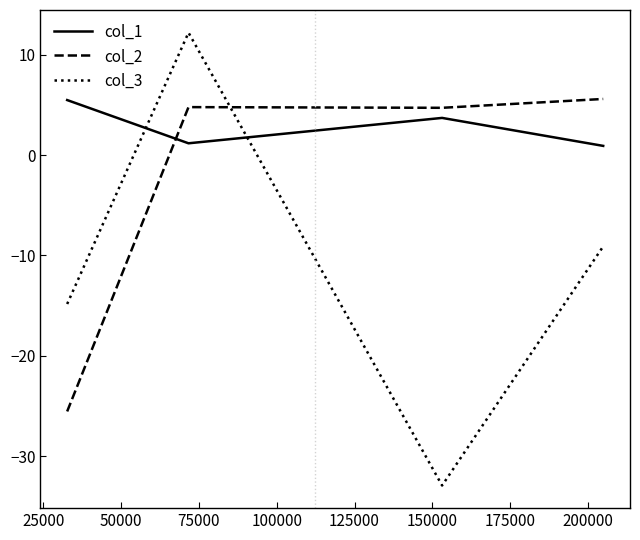

Rank the series by their average value, from highest to lowest.

col_1, col_2, col_3